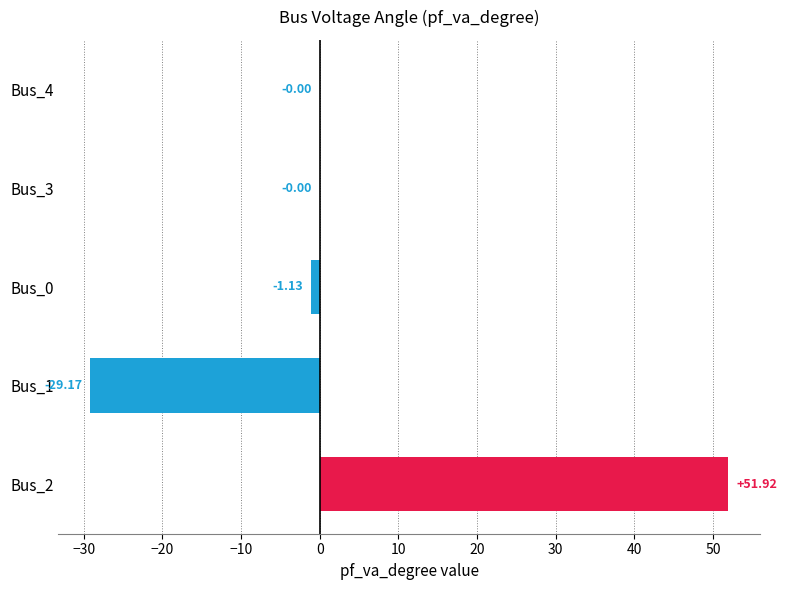

What is the sum of all values?

21.6